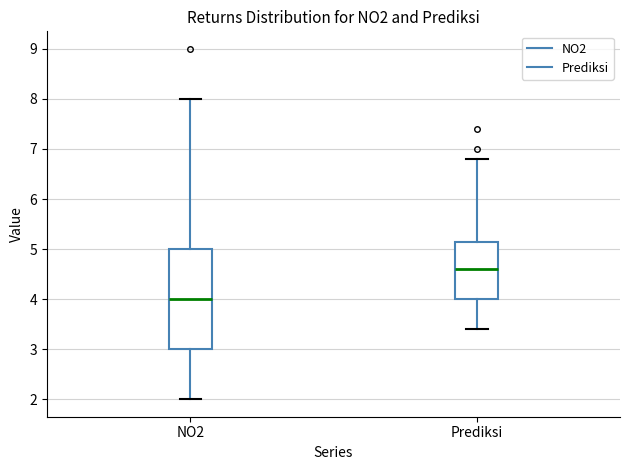

Where is the lower edge of the box for NO2 on the y-axis? The values are not printed on the chart, so give them approximately, as read against the axis.

3.0